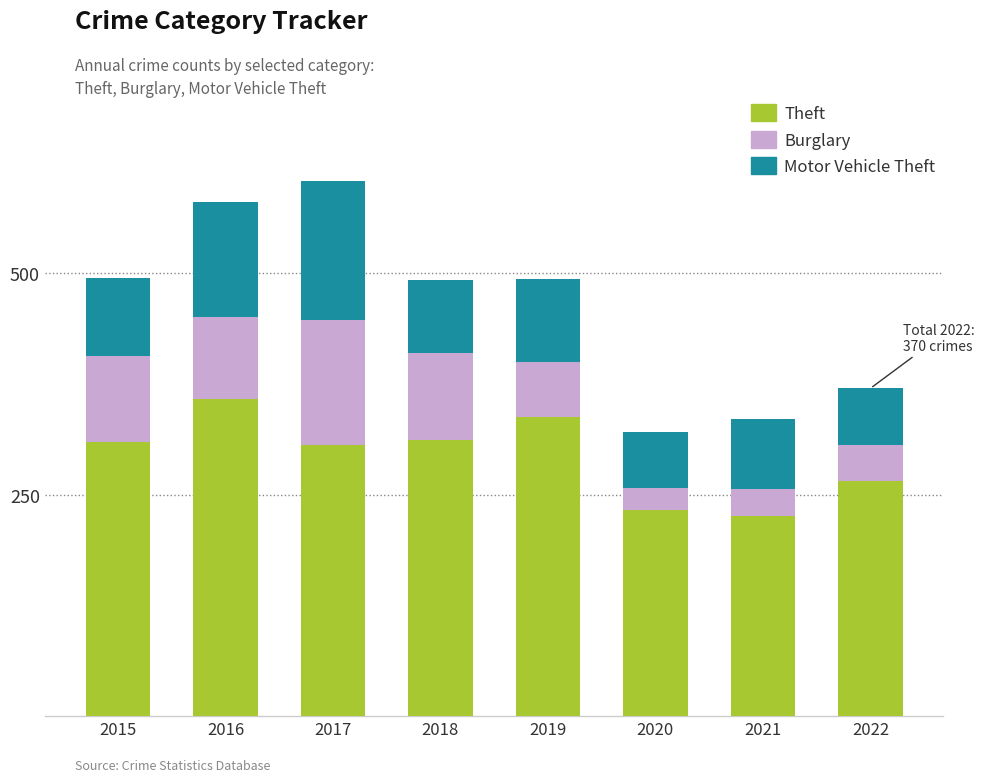

The value of Theft at 2017 is 306. True or false?

True